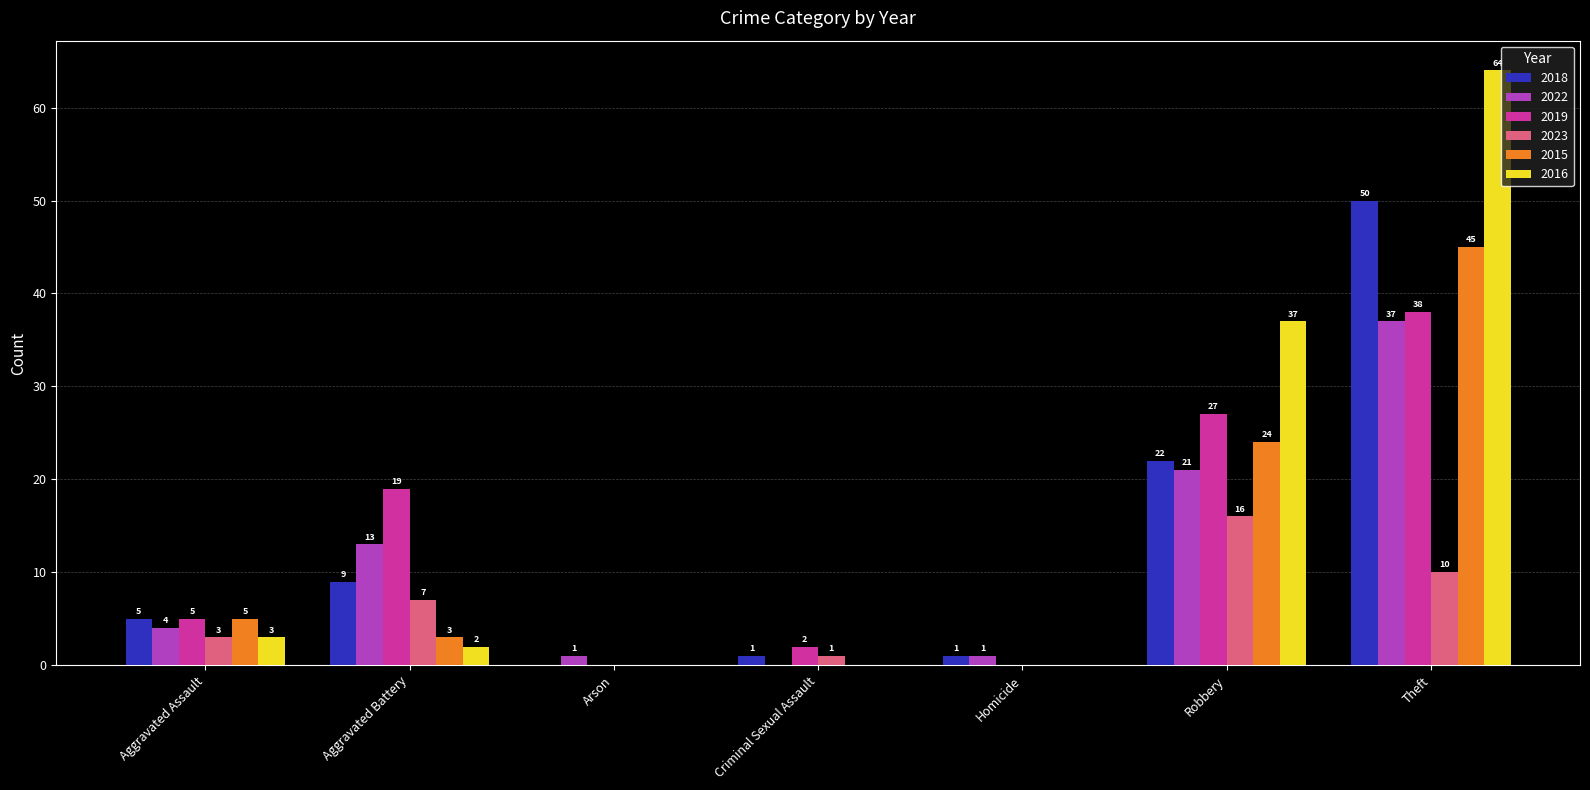

Is the value of 2018 at Robbery greater than the value of 2019 at Aggravated Battery?

Yes